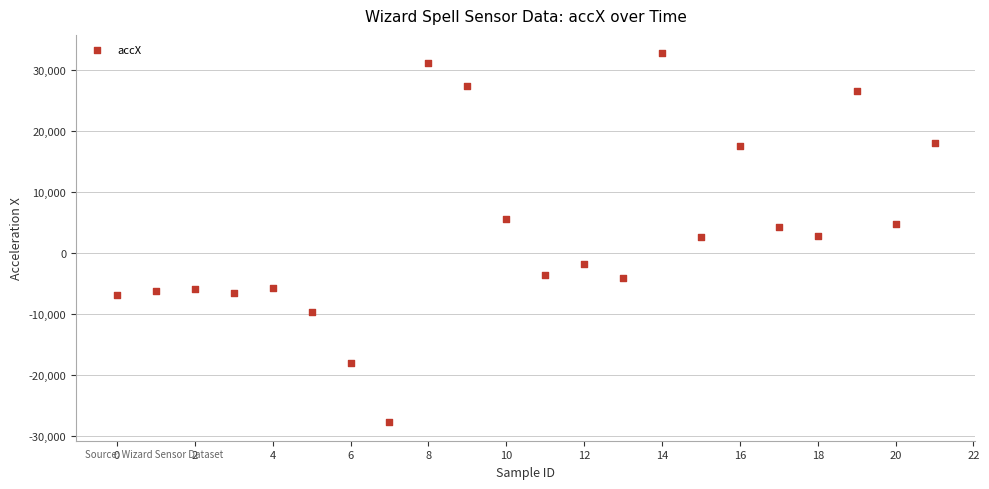

What is the range of Y values (max minus min)?

60479